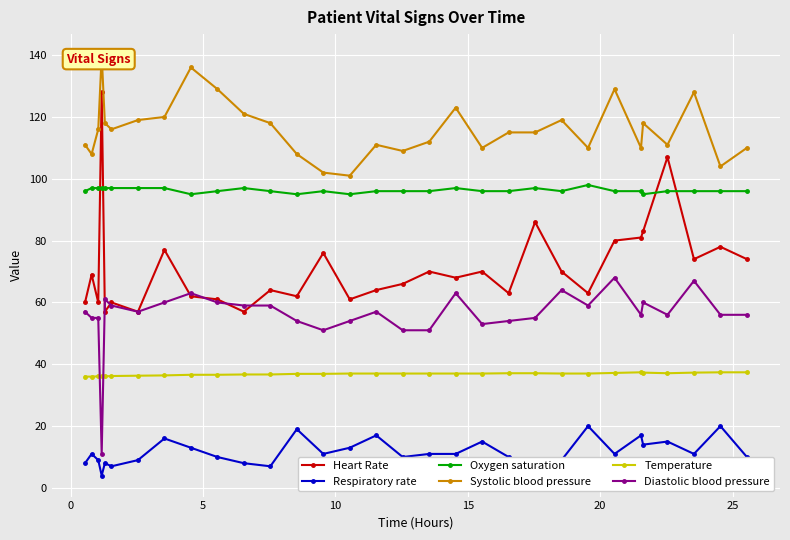

How many data points in Systolic blood pressure are above 115?

15